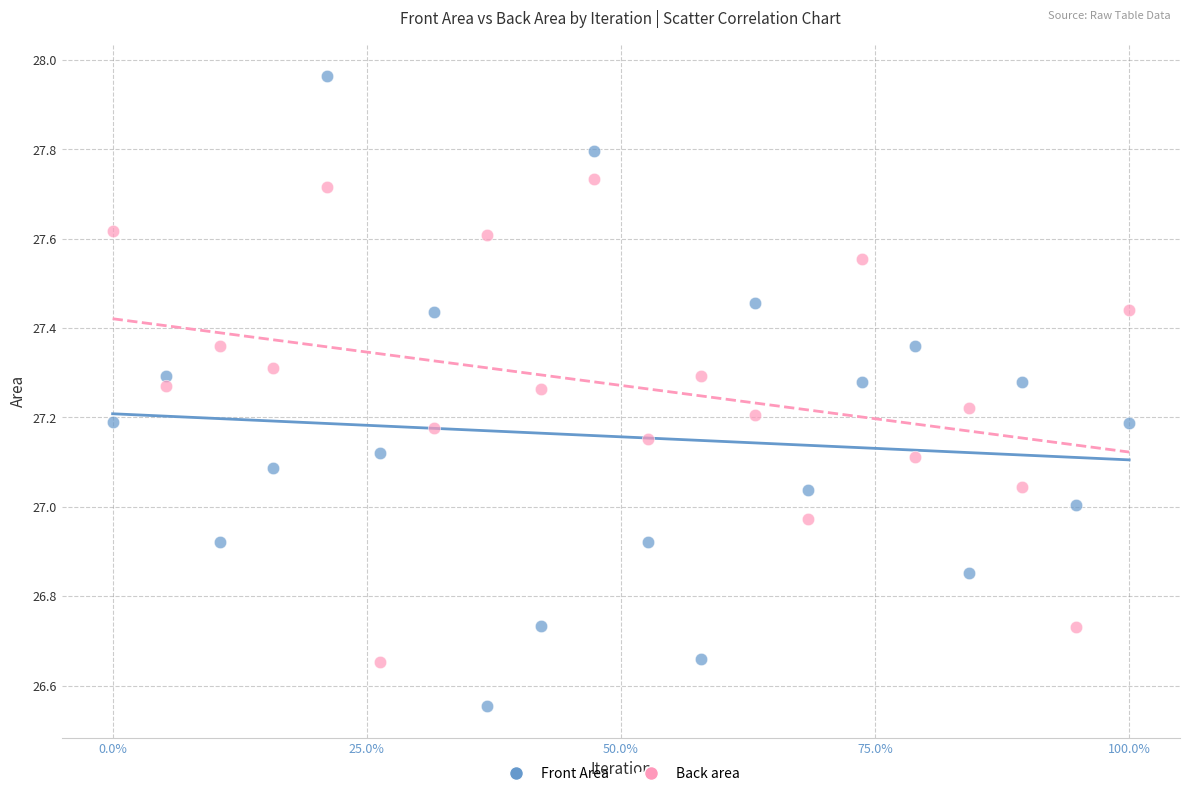

Across all data points, what is the range of Y values (max minus min)?

1.4